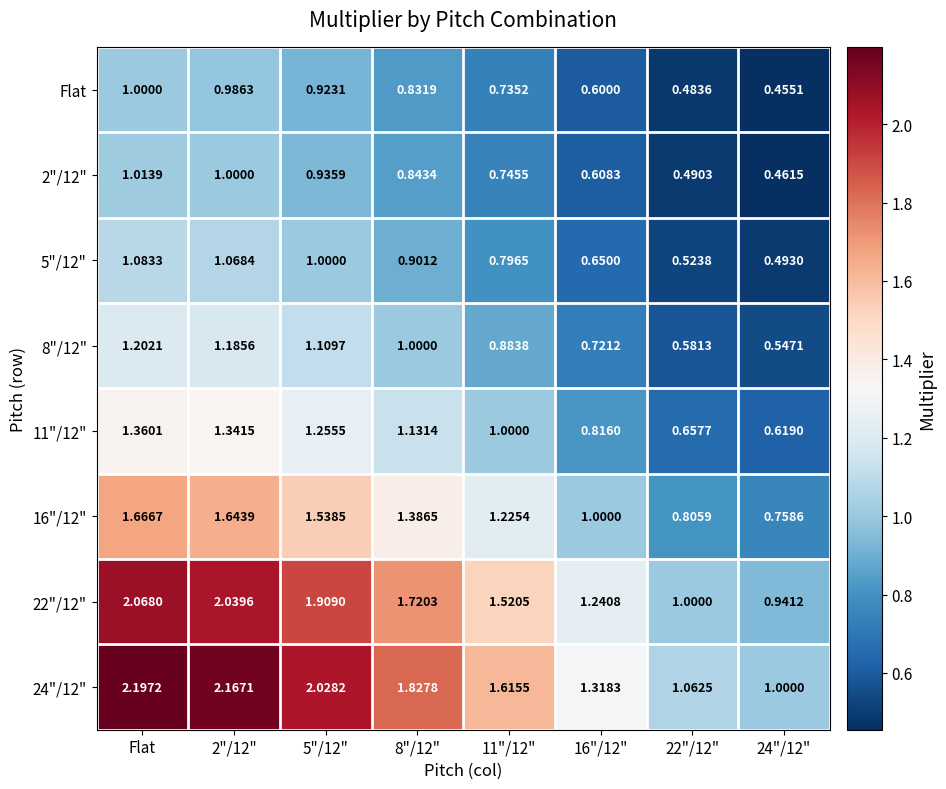

Where does the 16"/12" series first go above 1?

Flat